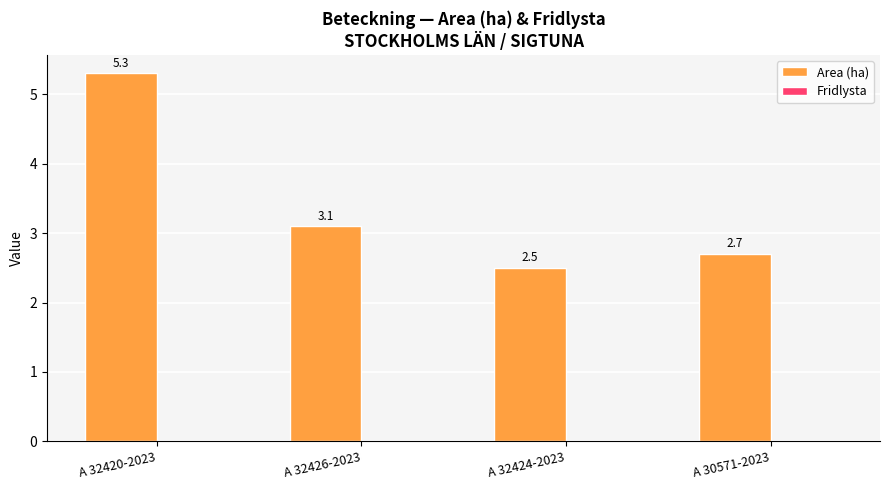

How many data points does each series have?

4